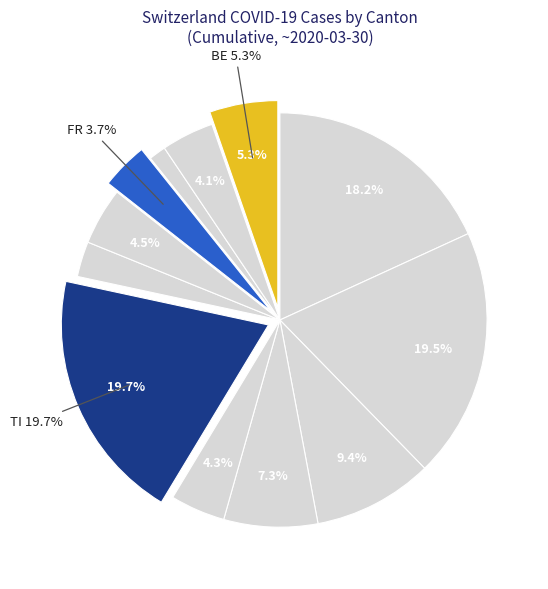

Count the number of slices in the pie.

12